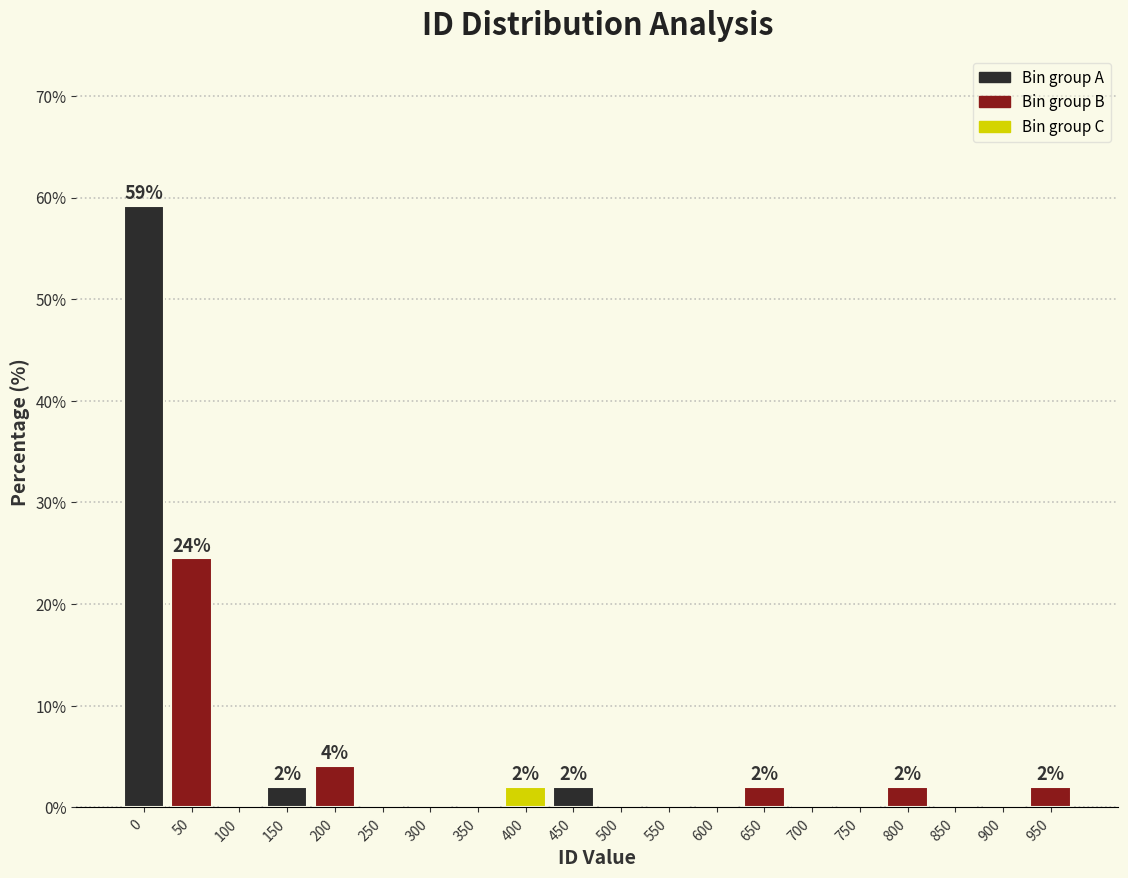

Reading left to right, what are all the values shown in this chart?

0=59.2	50=24.5	100=0.0	150=2.0	200=4.1	250=0.0	300=0.0	350=0.0	400=2.0	450=2.0	500=0.0	550=0.0	600=0.0	650=2.0	700=0.0	750=0.0	800=2.0	850=0.0	900=0.0	950=2.0